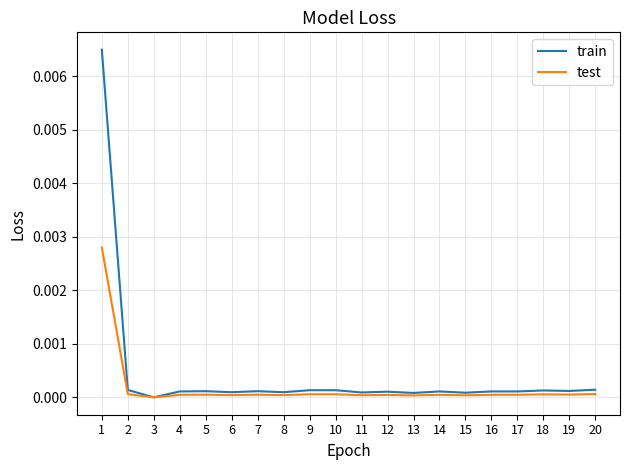

Is this an area chart (filled region under the line)?

No